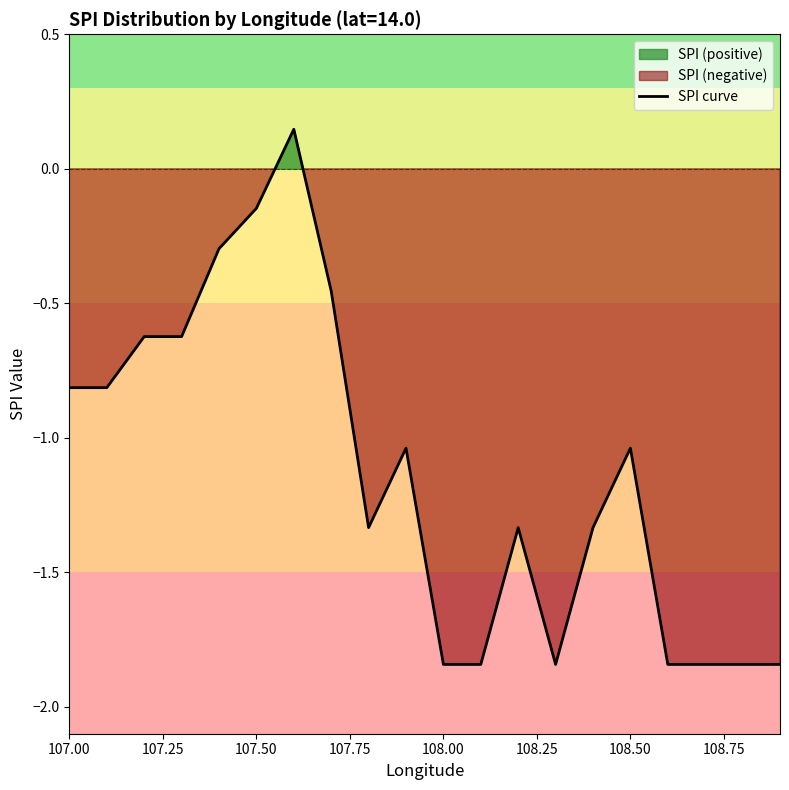

Where does the SPI curve series first go above -1?

107.00